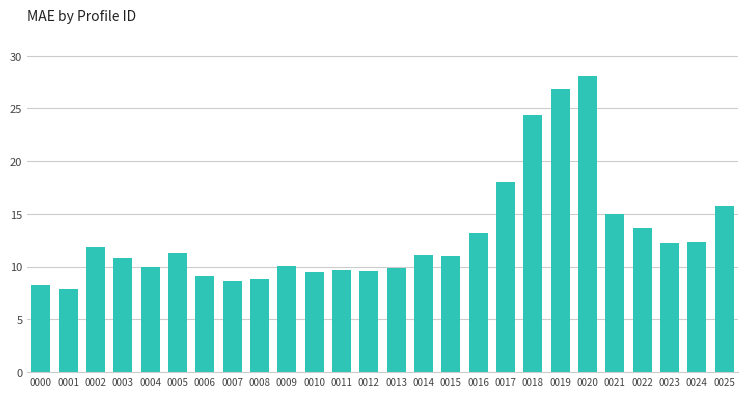

Read the value at 0004.

9.9